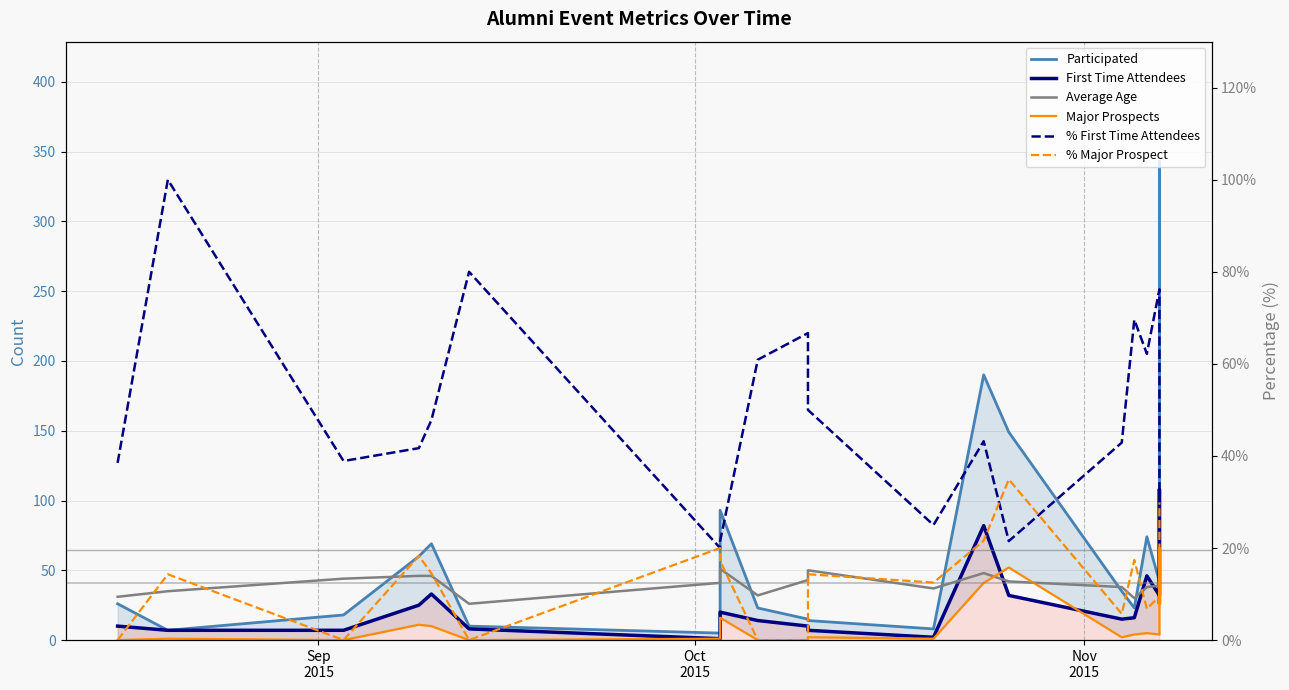

Does the chart display data point markers on the line(s)?

No